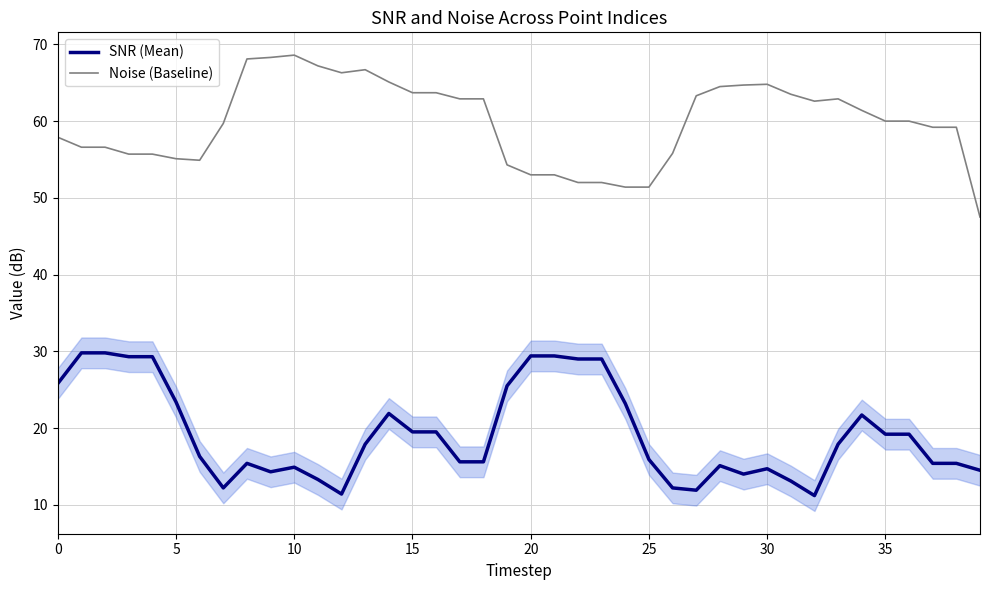

True or false: SNR (Mean) and Noise (Baseline) cross at least once.

False